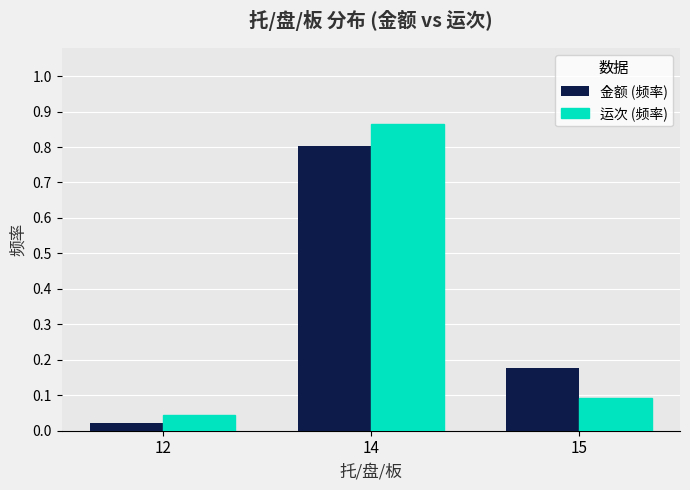

How many bars are there in total?

6